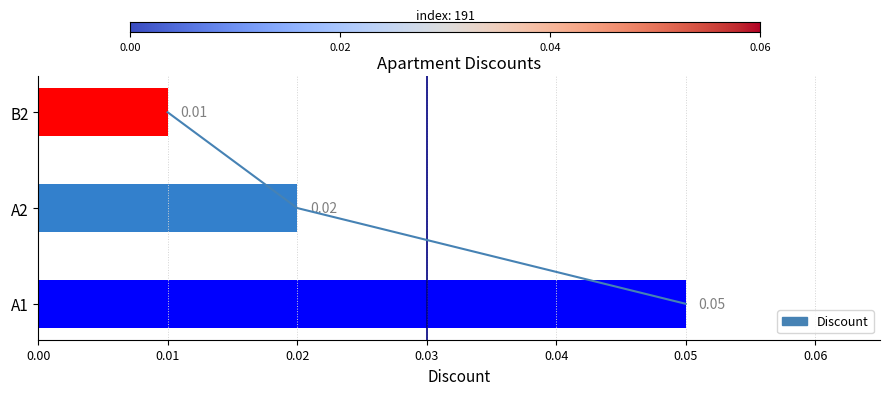

What is the greatest value displayed?

0.1